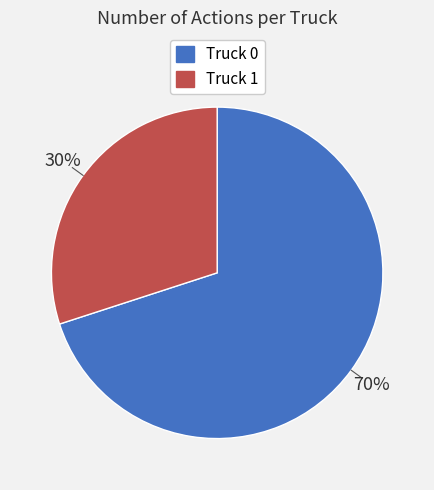

Do Truck 1 and Truck 0 together represent more than half of the pie?

Yes